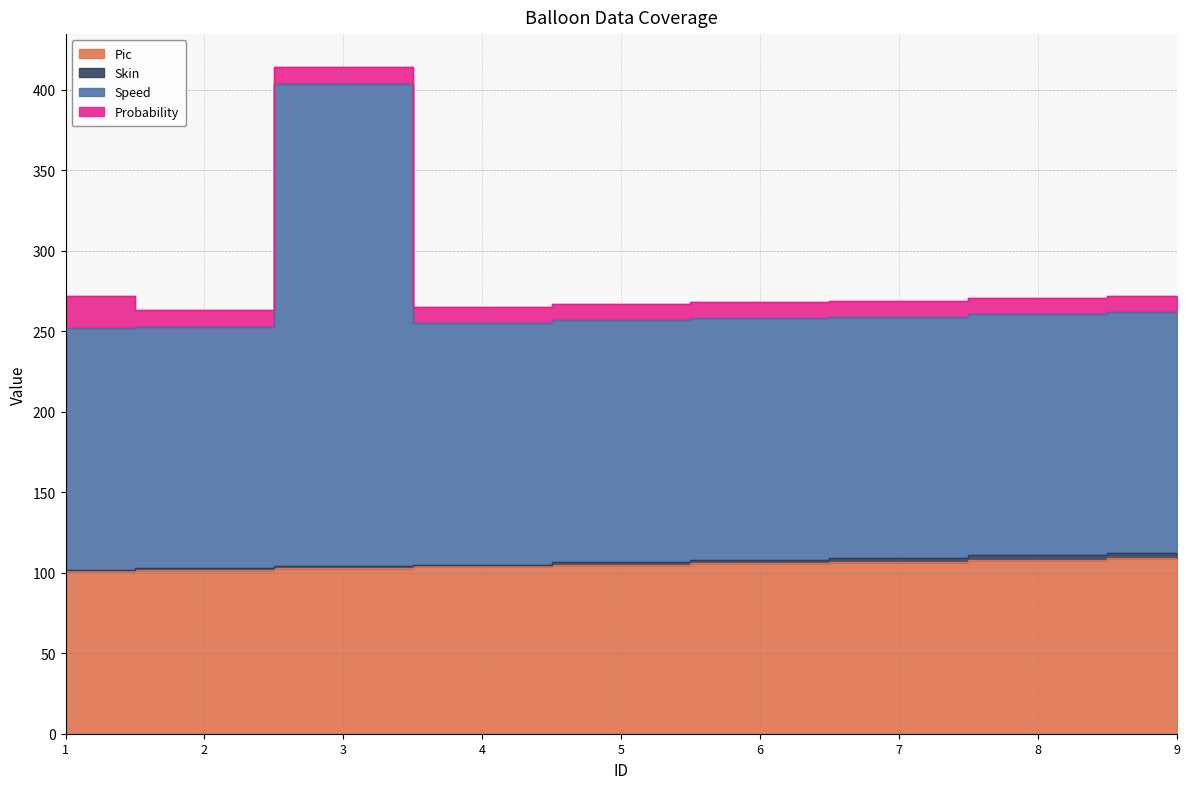

Which has a higher value, 5 or 1?

5